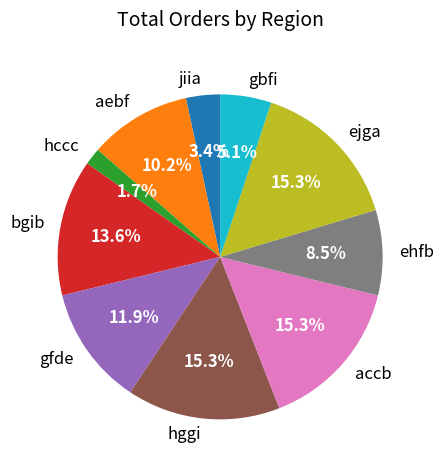

True or false: gfde accounts for 12% of the total.

True